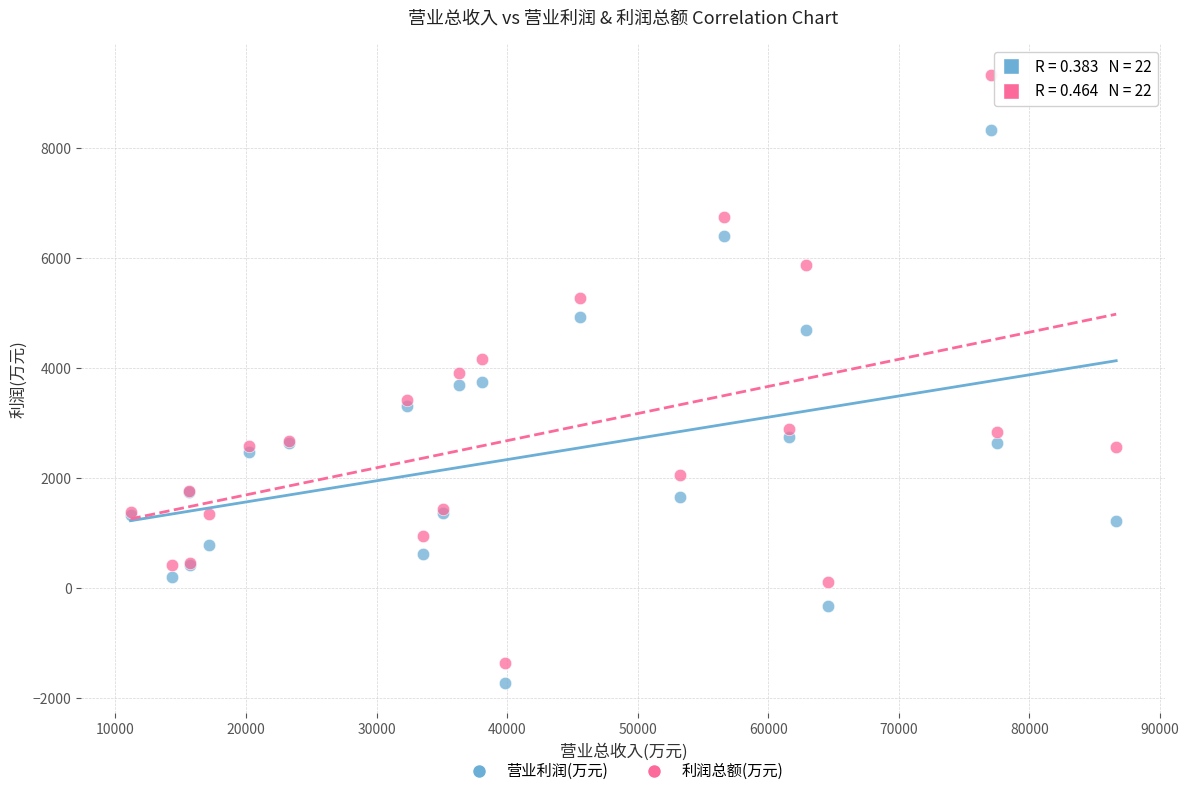

Which series has the largest Y range (max minus min)?

利润总额(万元)